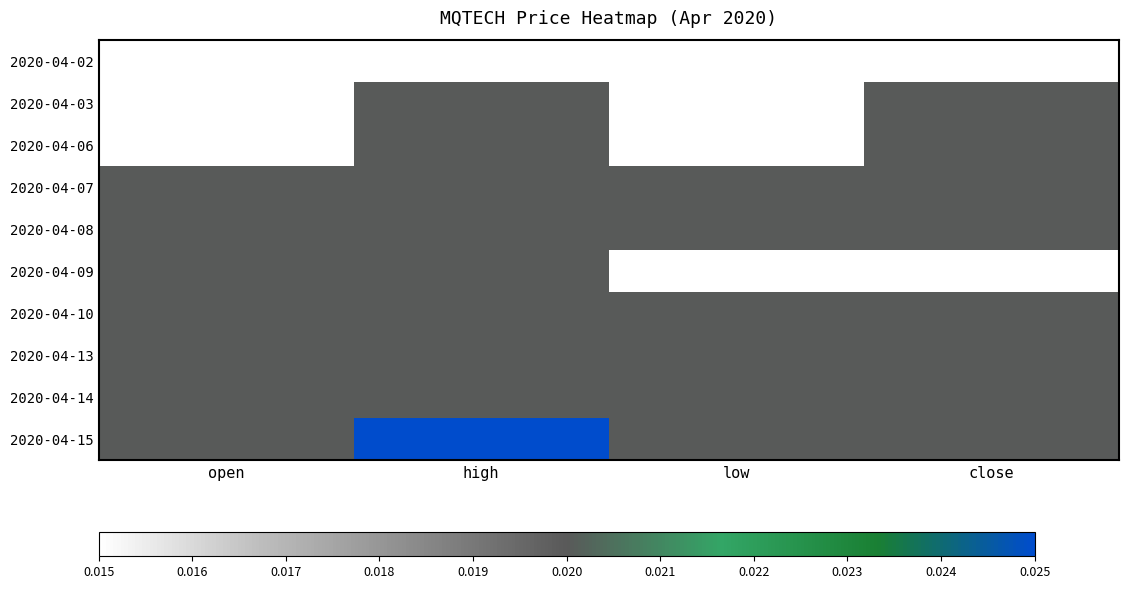

Between high and open, which is larger?

high